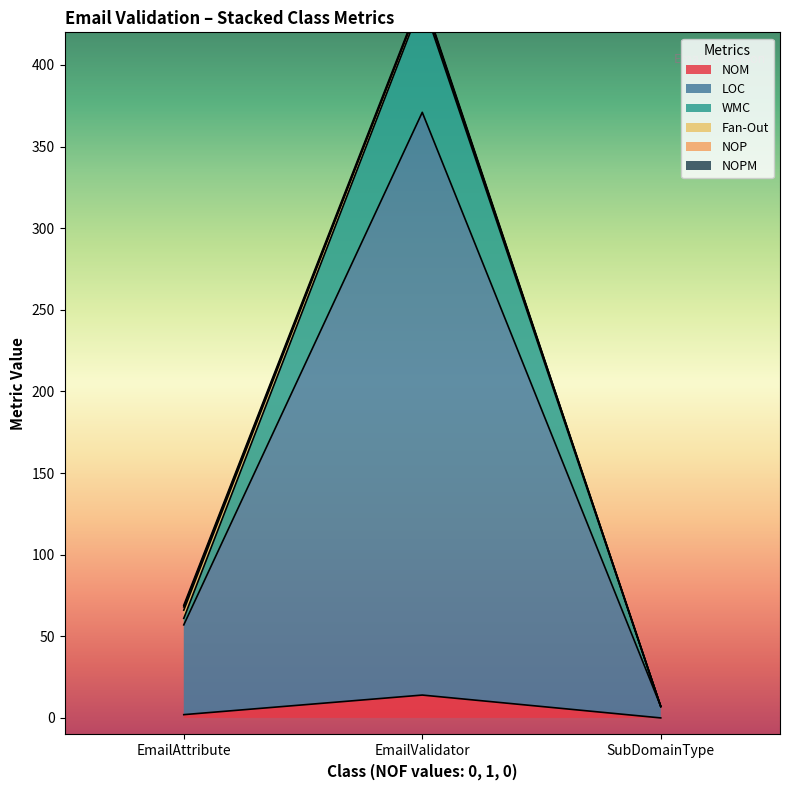

The value of NOM at SubDomainType is 0. True or false?

True